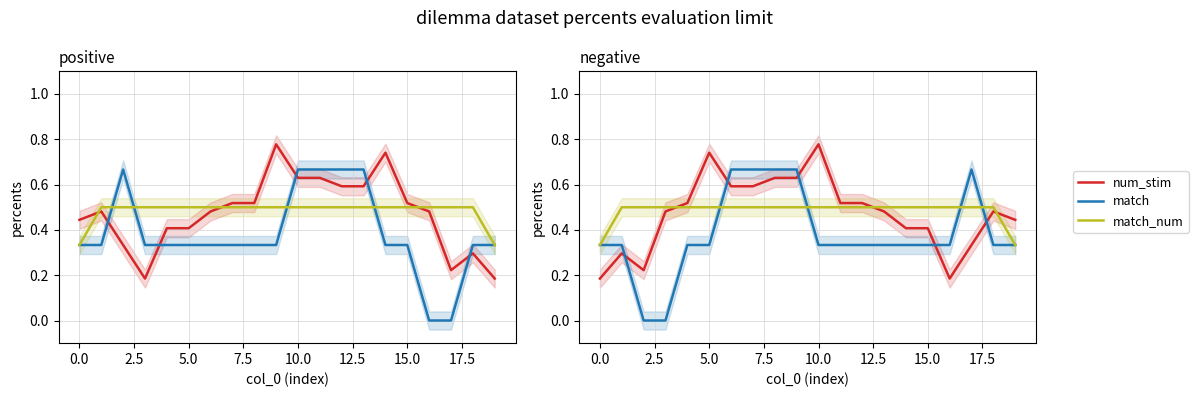

True or false: num_stim has a value of 0.2 at 11.

False